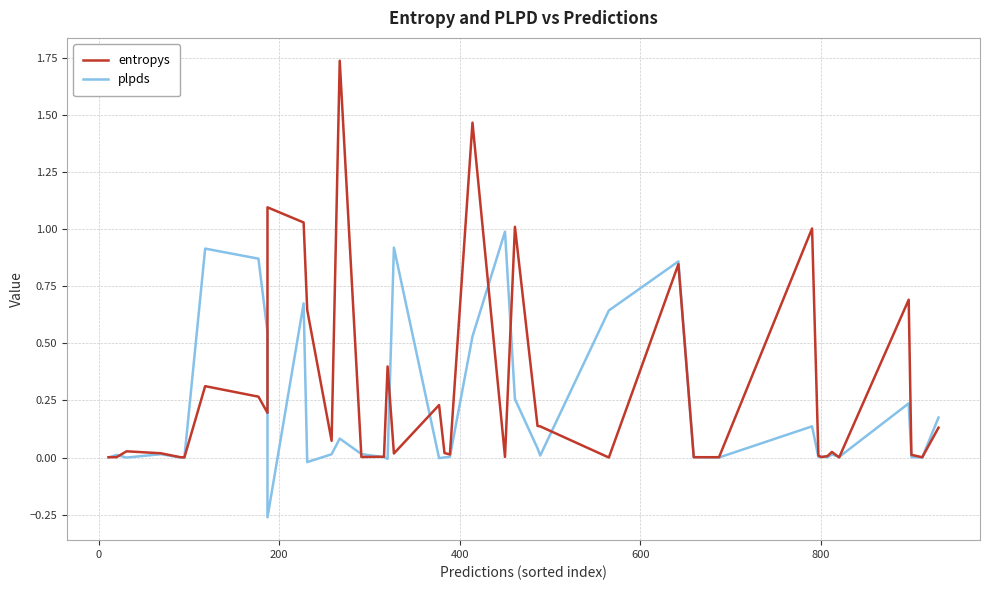

Reading left to right, extract all data points from this chart.

entropys: 0.0	0.0	0.0	0.0	0.0	0.0	0.3	0.3	0.2	1.1	1.0	0.6	0.1	1.7	0.0	0.0	0.4	0.0	0.2	0.0	0.0	1.5	0.0	1.0	0.1	0.1	0.0	0.8	0.0	0.0	1.0	0.0	0.0	0.0	0.0	0.0	0.7	0.0	0.0	0.1
plpds: 0.0	0.0	-0.0	0.0	0.0	0.0	0.9	0.9	0.5	-0.3	0.7	-0.0	0.0	0.1	0.0	0.0	-0.0	0.9	-0.0	0.0	0.0	0.5	1.0	0.3	0.0	0.0	0.6	0.9	0.0	0.0	0.1	0.0	0.0	0.0	0.0	0.0	0.2	0.0	0.0	0.2